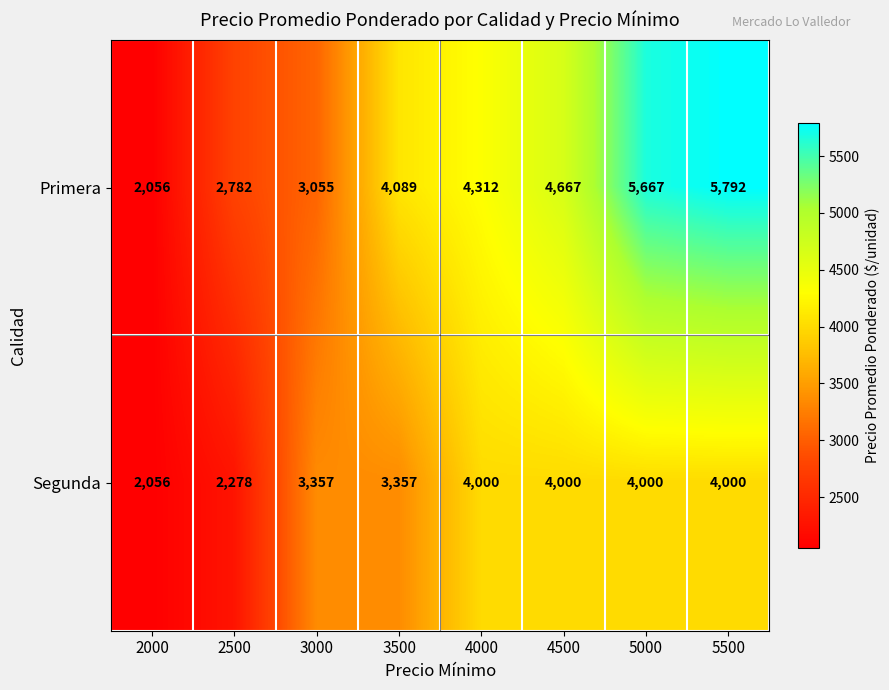

Where is Primera nearest to the value 3924?

3500